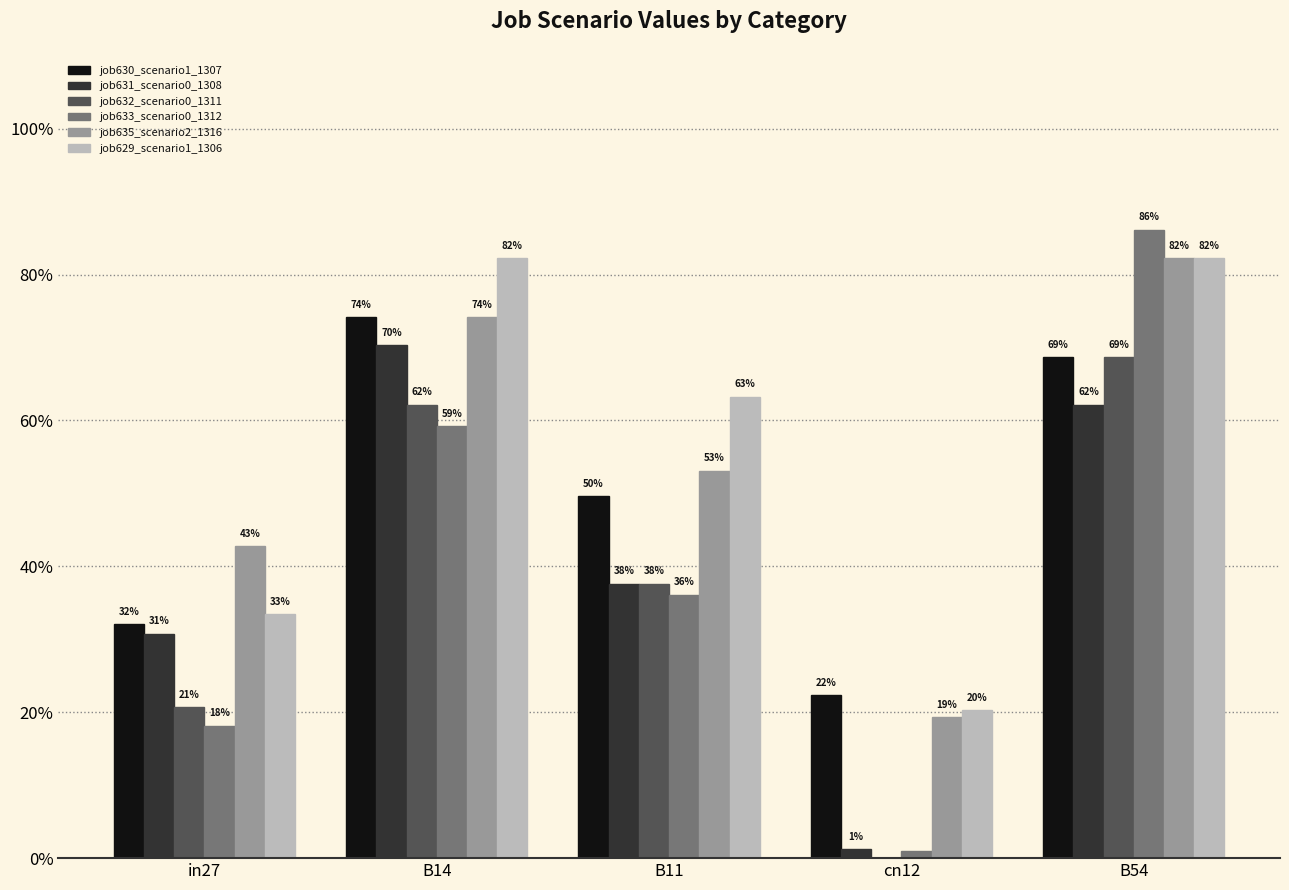

Reading left to right, extract all data points from this chart.

job630_scenario1_1307: 0.3	0.7	0.5	0.2	0.7
job631_scenario0_1308: 0.3	0.7	0.4	0.0	0.6
job632_scenario0_1311: 0.2	0.6	0.4	0.0	0.7
job633_scenario0_1312: 0.2	0.6	0.4	0.0	0.9
job635_scenario2_1316: 0.4	0.7	0.5	0.2	0.8
job629_scenario1_1306: 0.3	0.8	0.6	0.2	0.8